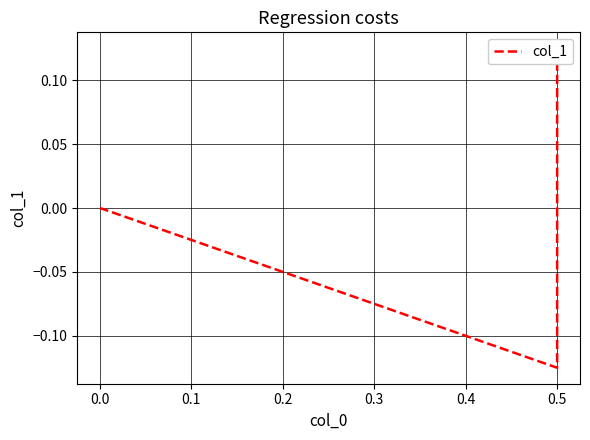

Between −0.1 and 0.0, which is larger?

−0.1